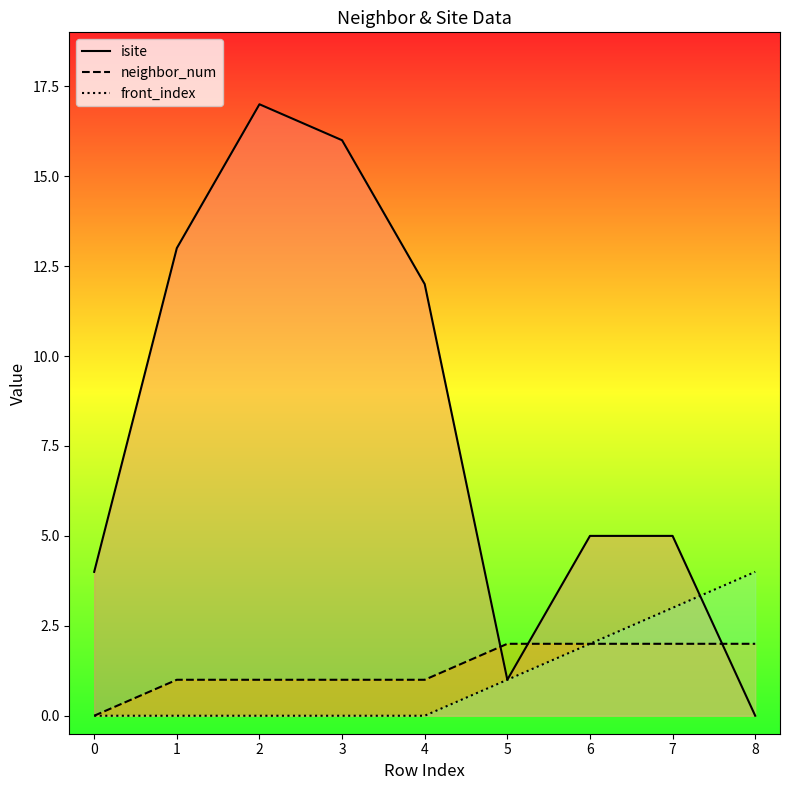

The value of front_index at 6 is 3. True or false?

False